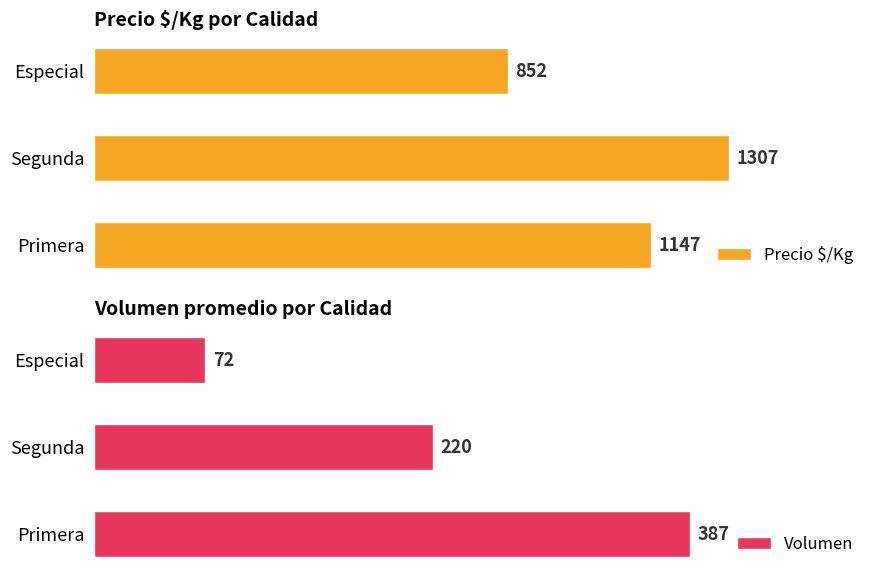

How many categories are shown in the chart?

3